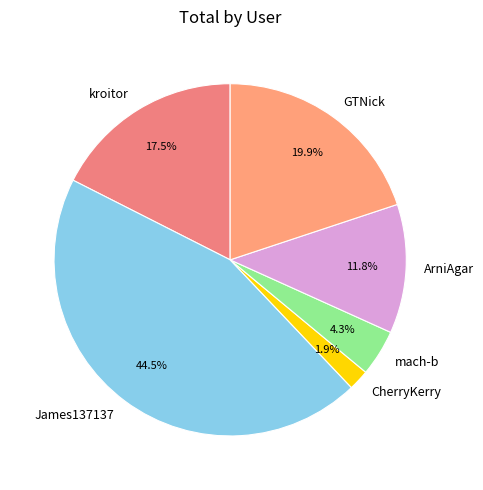

Is kroitor the majority of the pie?

No